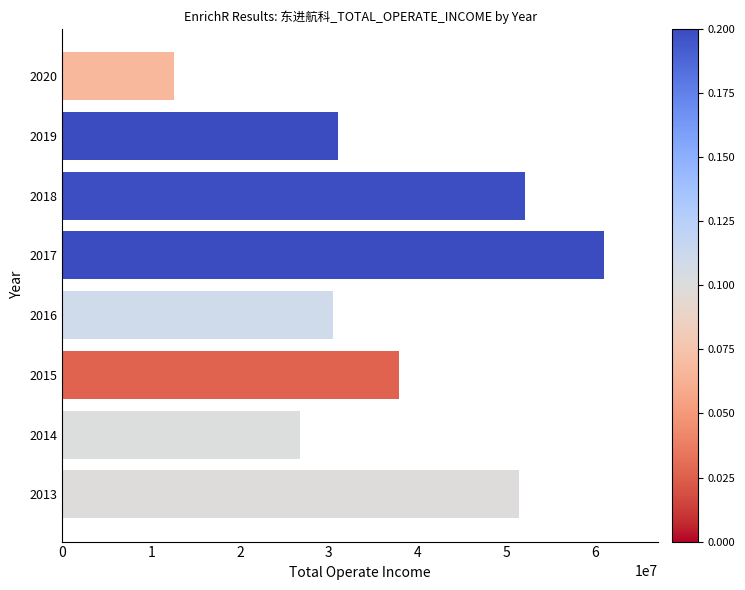

What is the minimum value shown in the chart?

12566794.4